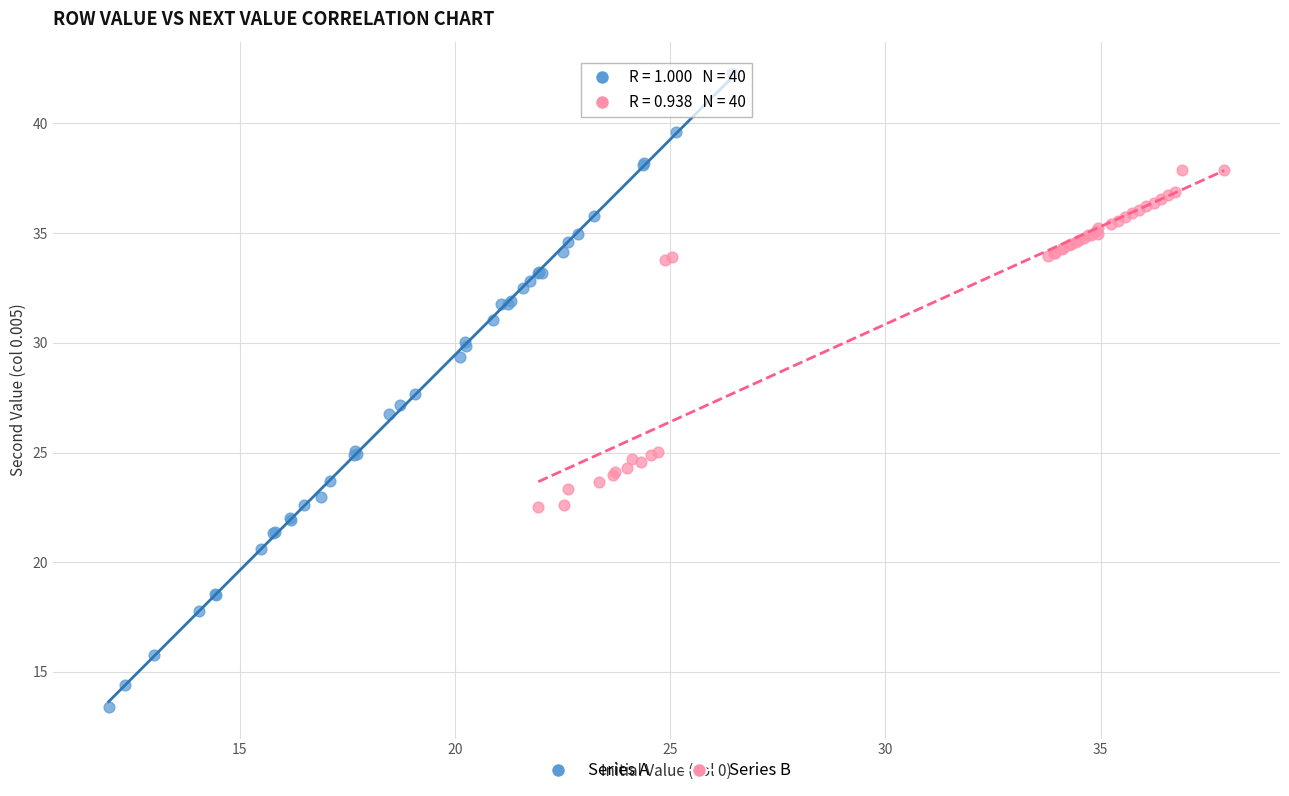

What are all the series names shown in the legend?

Series A, Series B